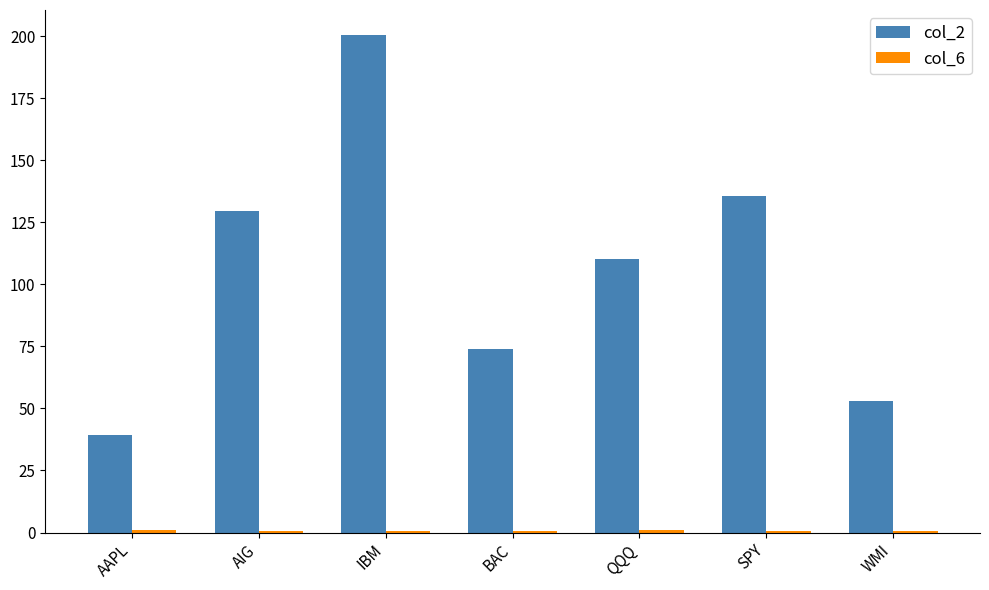

The col_2 series shows 73.9 at BAC. True or false?

True